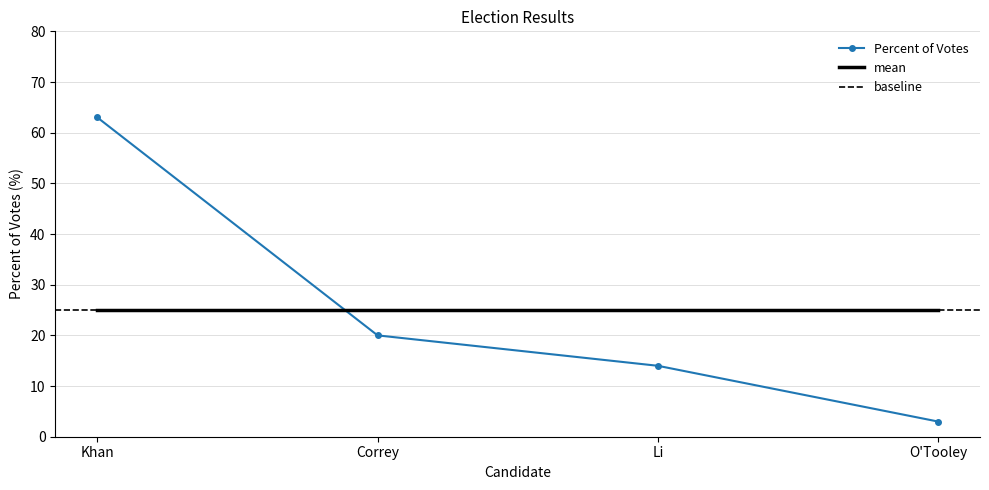

The chart shows a value of 4 at O'Tooley. True or false?

False